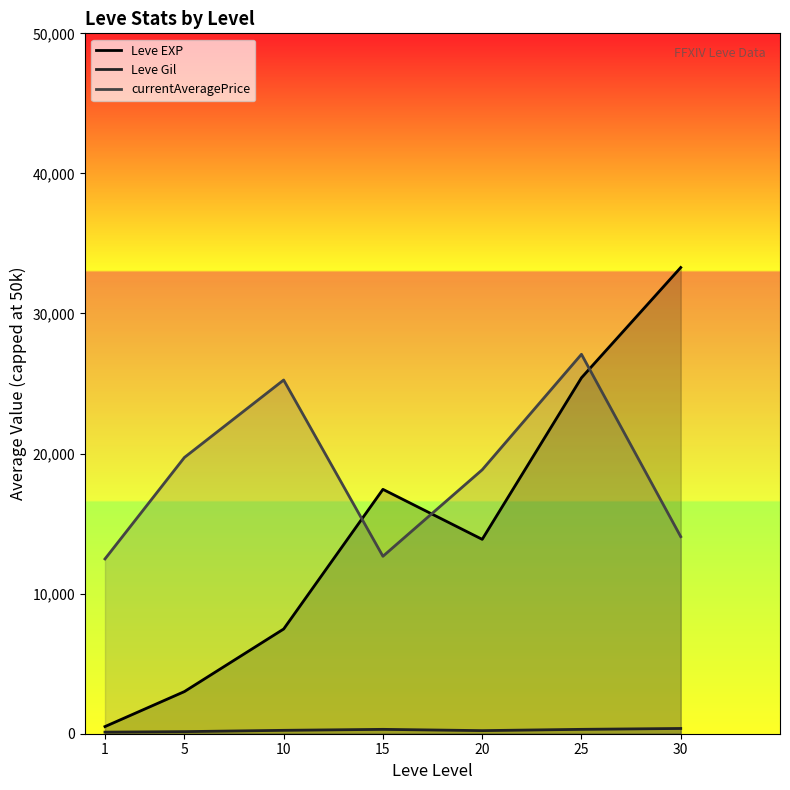

True or false: Leve Gil has a value of 220.8 at 20.

True